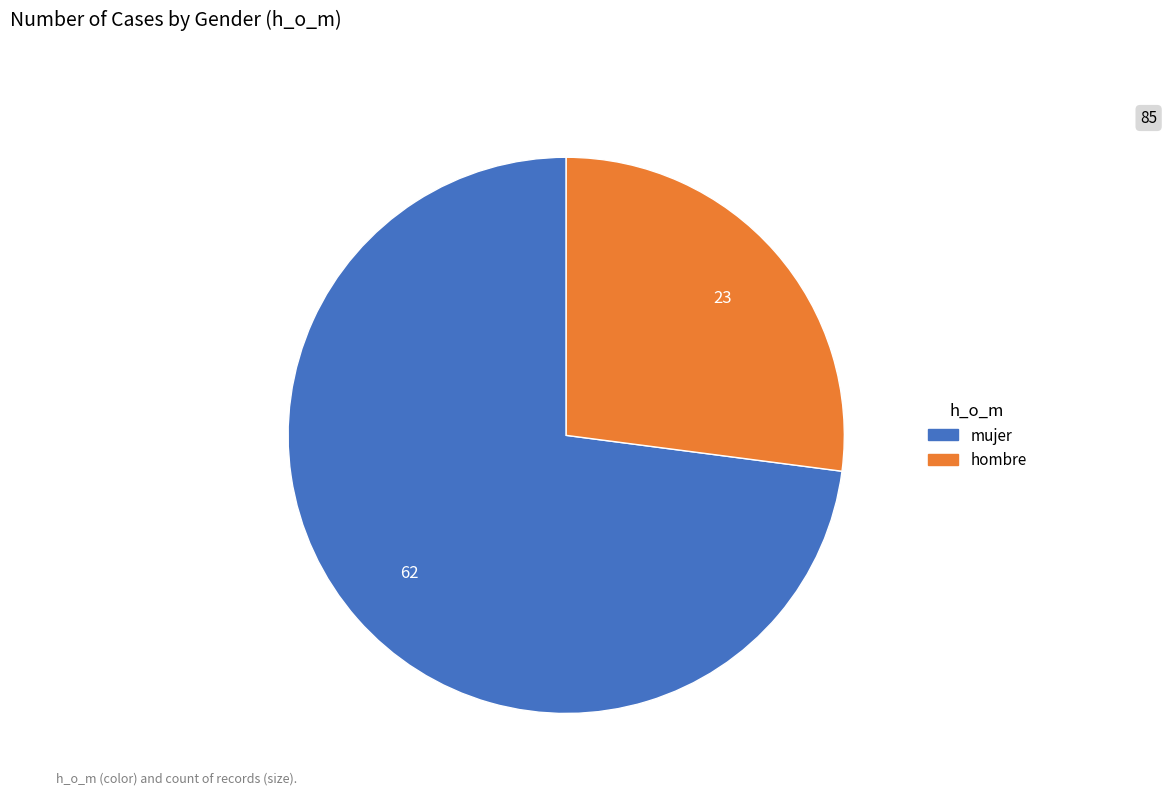

Approximately how many times larger is the value at mujer compared to hombre?

2.7